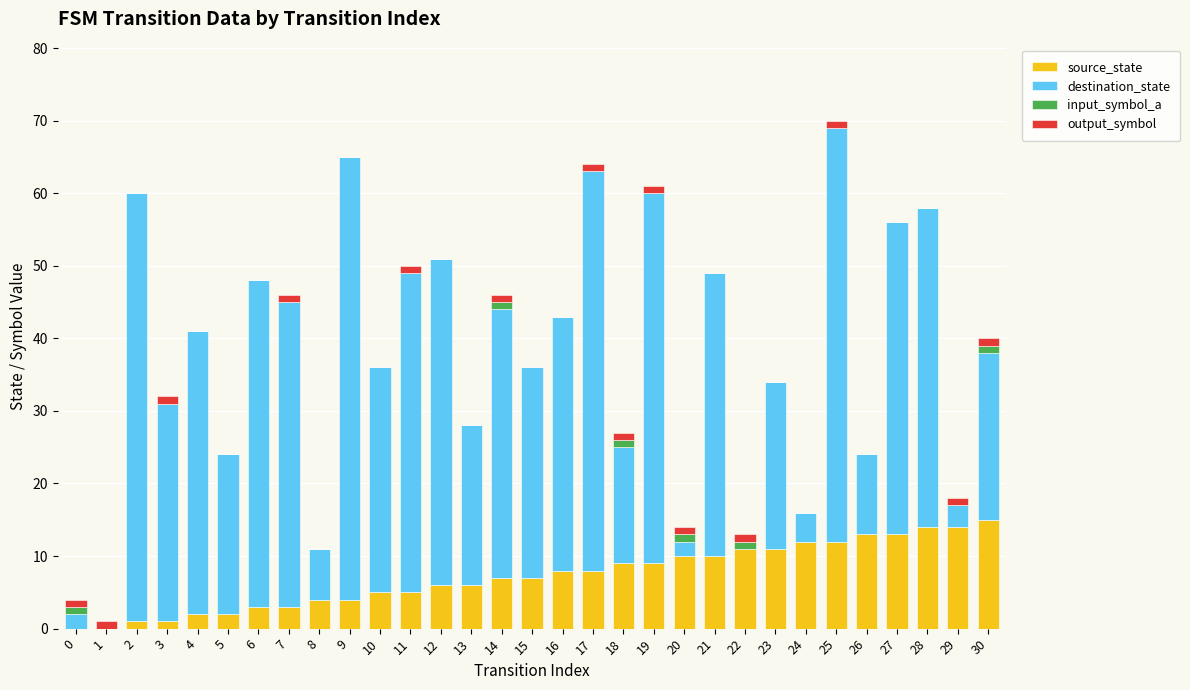

The source_state series shows 10 at 20. True or false?

True